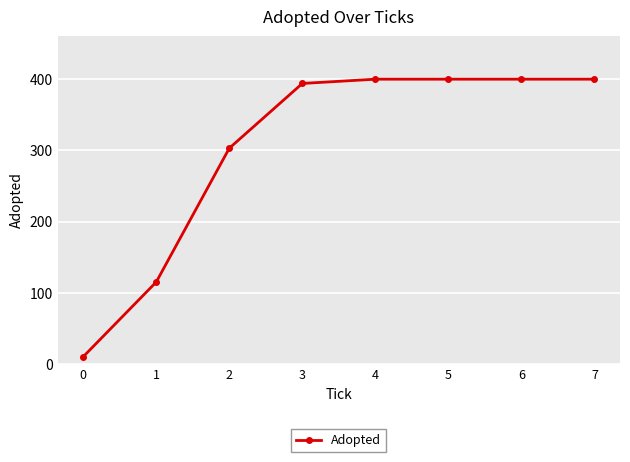

How many lines are shown in the chart?

1